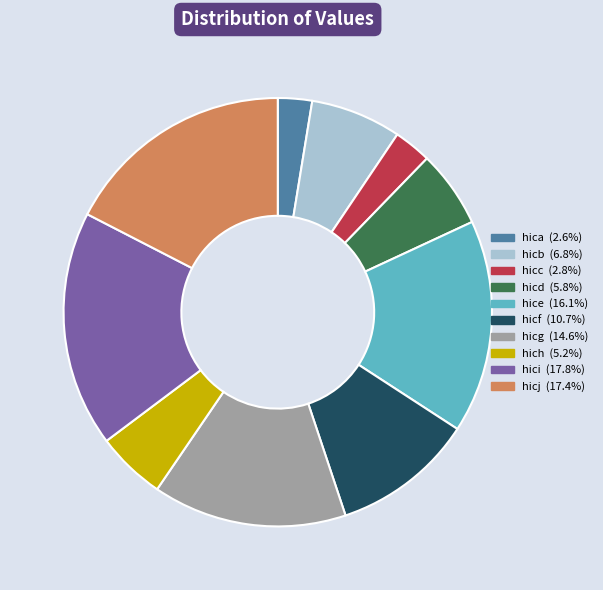

True or false: hicj accounts for 17% of the total.

True